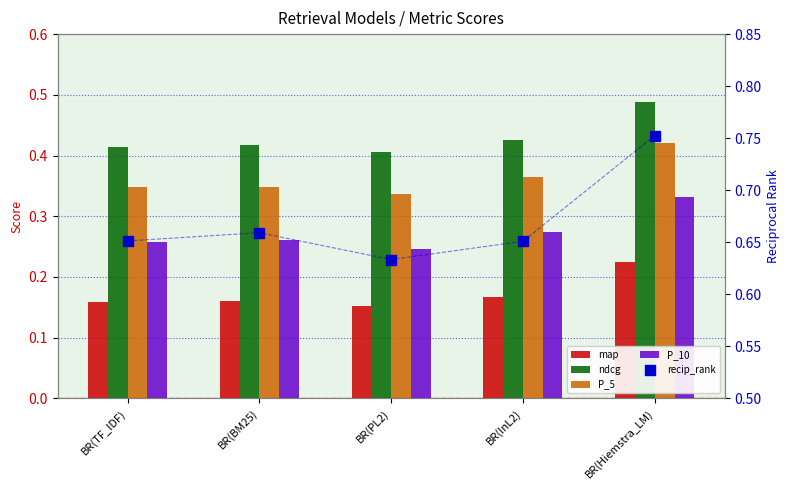

What is the total value across all series at BR(TF_IDF)?

1.8